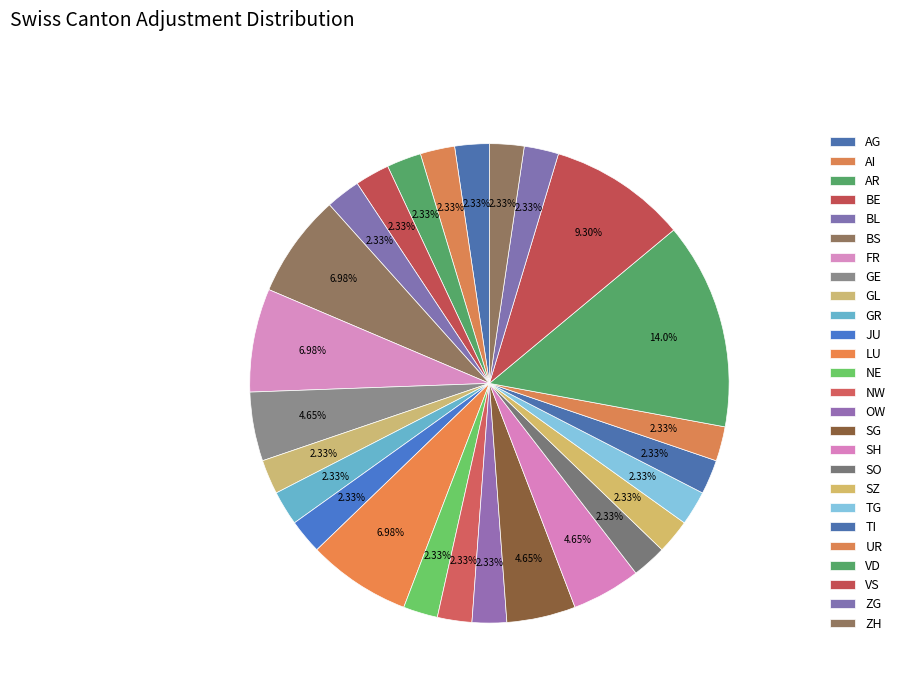

The AG slice represents 1% of the pie. True or false?

False